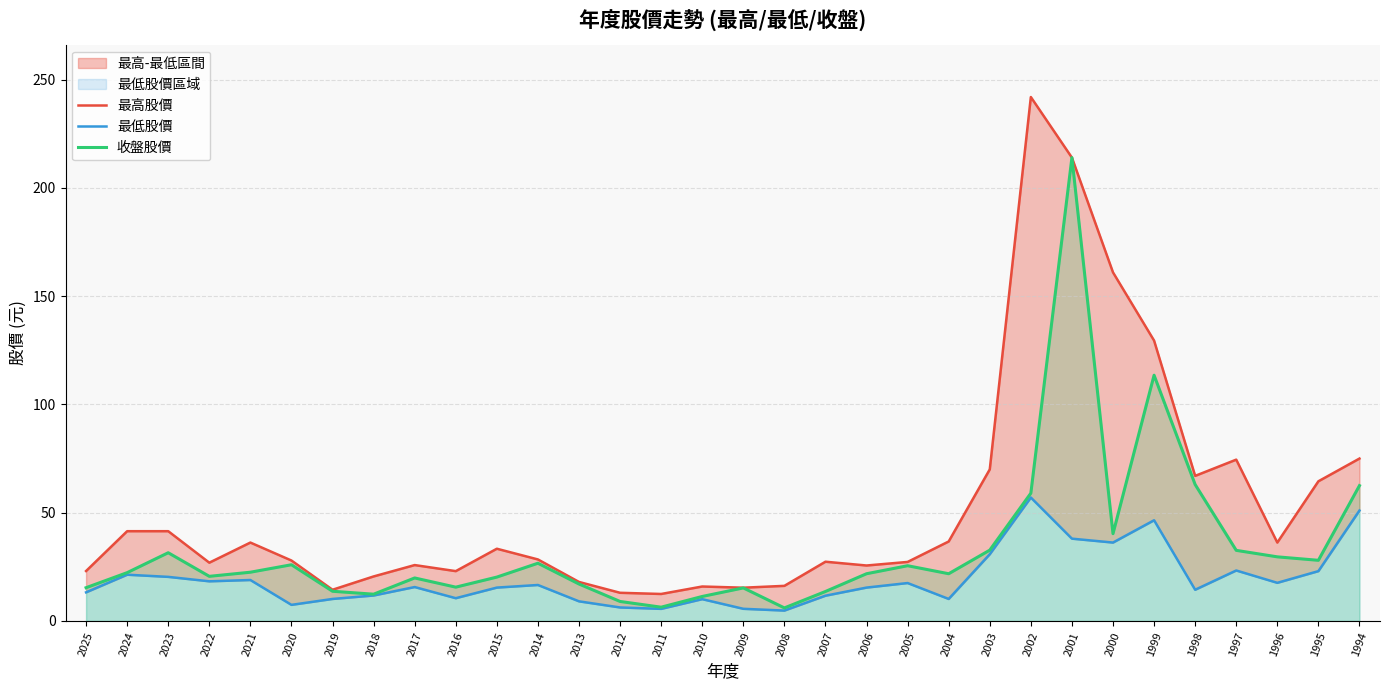

What is the value of the 最低股價 point at the 13th from the left?

9.1